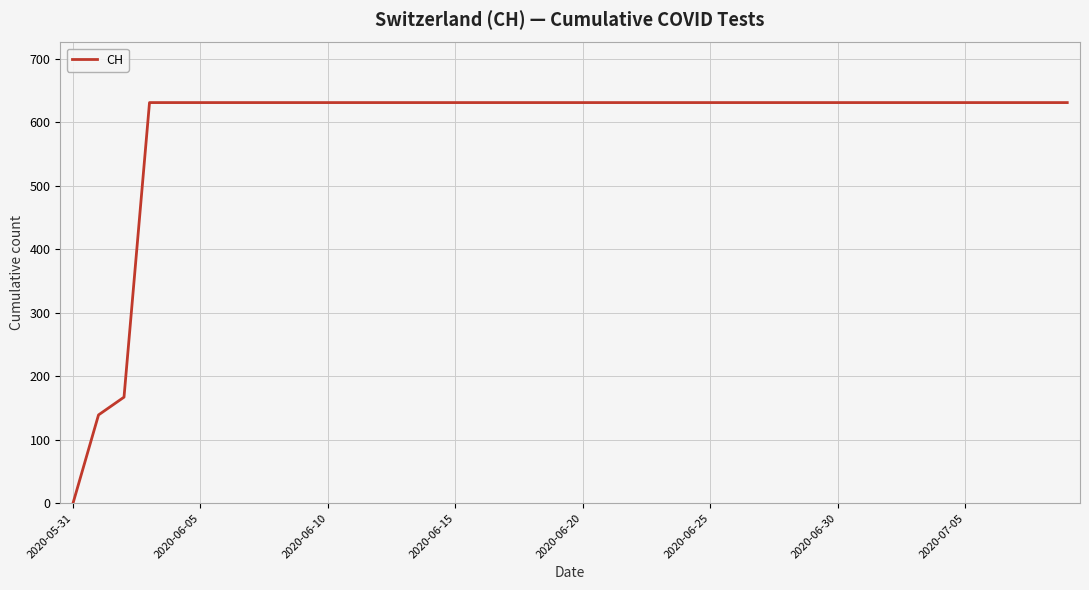

Is it true that the value at 2020-06-30 is 376?

False